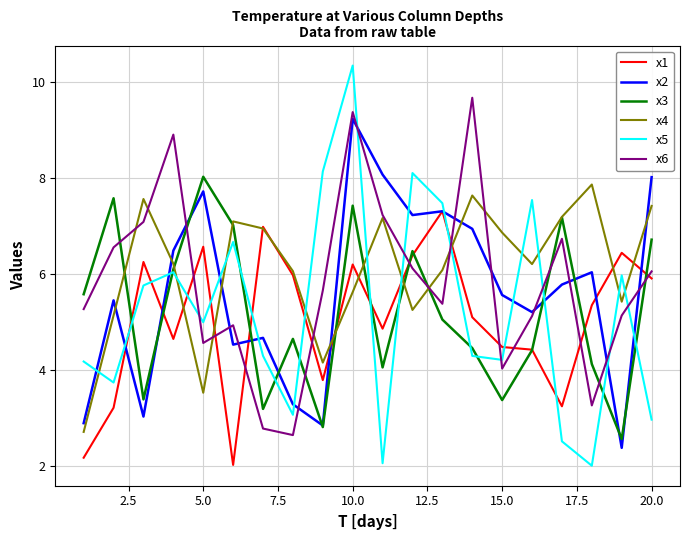

Reading left to right, extract all data points from this chart.

x1: 2.2	3.2	6.2	4.6	6.6	2.0	7.0	6.0	3.8	6.2	4.9	6.4	7.3	5.1	4.5	4.4	3.2	5.3	6.4	5.9
x2: 2.9	5.4	3.0	6.5	7.7	4.5	4.7	3.3	2.8	9.2	8.1	7.2	7.3	6.9	5.6	5.2	5.8	6.0	2.4	8.0
x3: 5.6	7.6	3.4	6.1	8.0	7.0	3.2	4.6	2.8	7.4	4.1	6.5	5.0	4.5	3.4	4.4	7.2	4.1	2.6	6.7
x4: 2.7	5.1	7.6	6.2	3.5	7.1	6.9	6.1	4.2	5.6	7.2	5.2	6.1	7.6	6.9	6.2	7.2	7.9	5.4	7.4
x5: 4.2	3.7	5.8	6.0	5.0	6.7	4.3	3.1	8.1	10.3	2.1	8.1	7.5	4.3	4.2	7.5	2.5	2.0	6.0	3.0
x6: 5.3	6.6	7.1	8.9	4.6	4.9	2.8	2.6	5.7	9.4	7.2	6.1	5.4	9.7	4.0	5.1	6.7	3.3	5.1	6.1